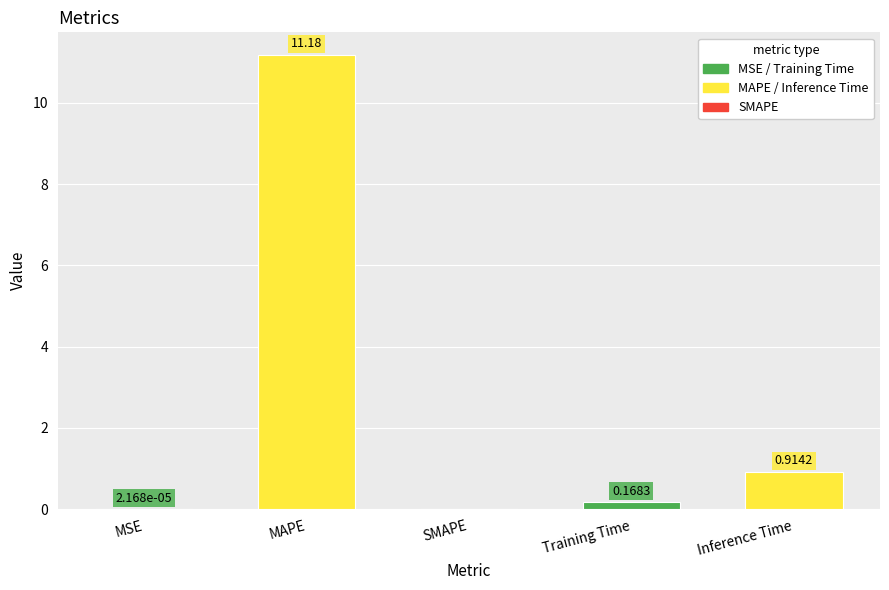

Where is the data nearest to the value 5?

Inference Time